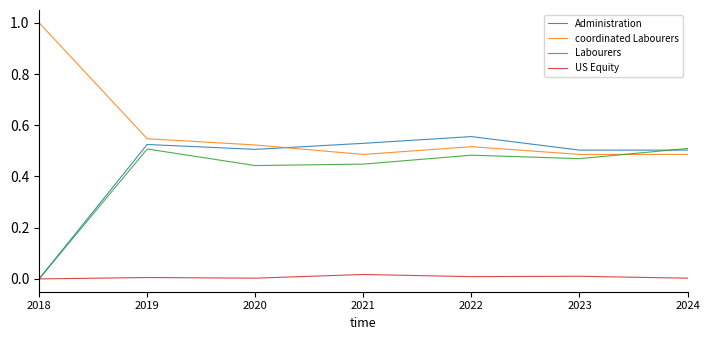

True or false: coordinated Labourers and US Equity cross at least once.

False